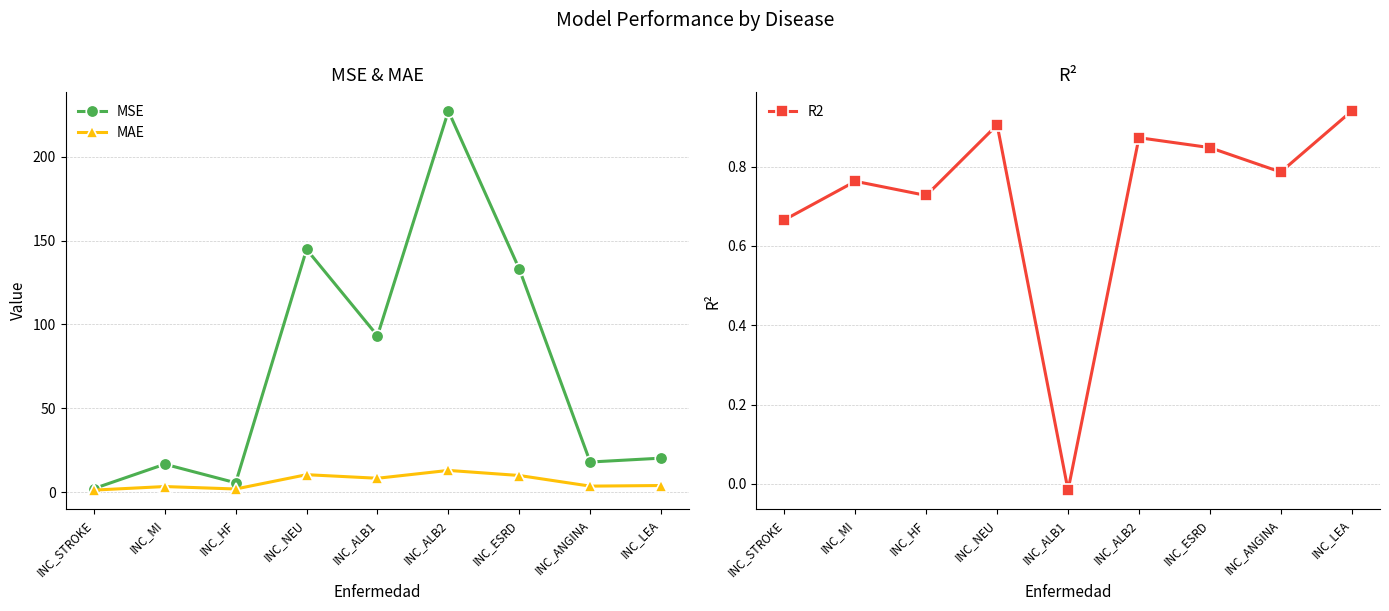

At which label does R2 reach its peak?

INC_LEA